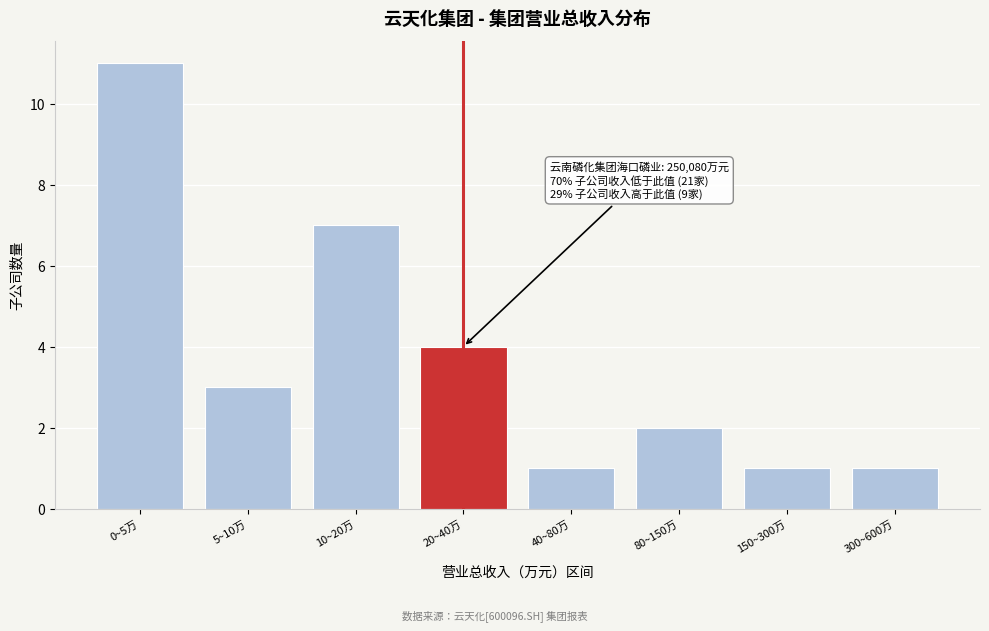

Reading right to left, extract all data points from this chart.

1	1	2	1	4	7	3	11